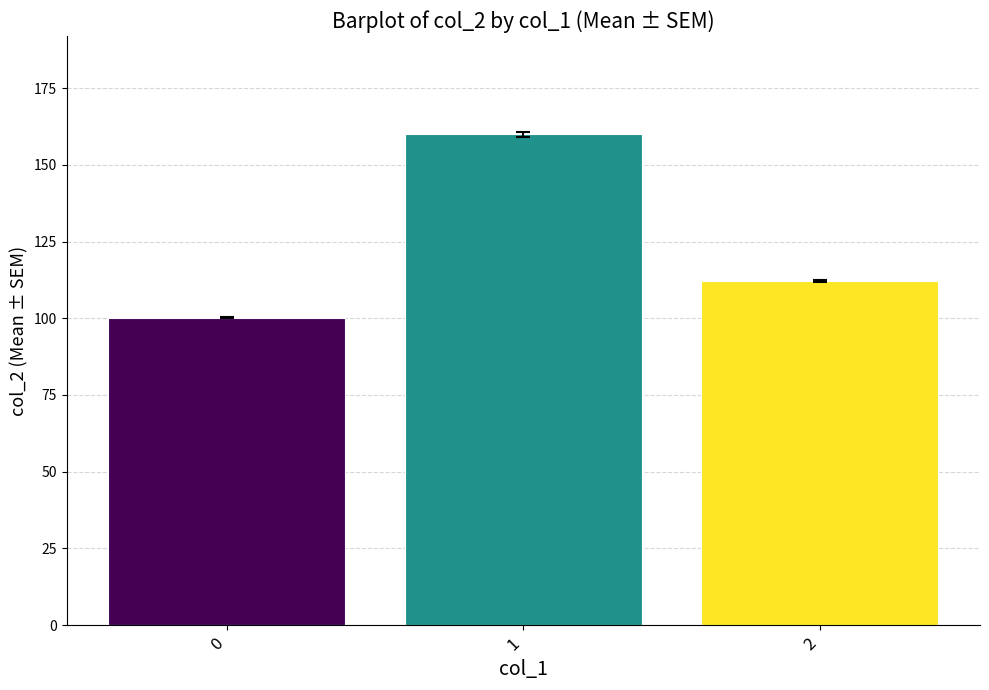

What is the value of the 1st bar from the left?

100.2